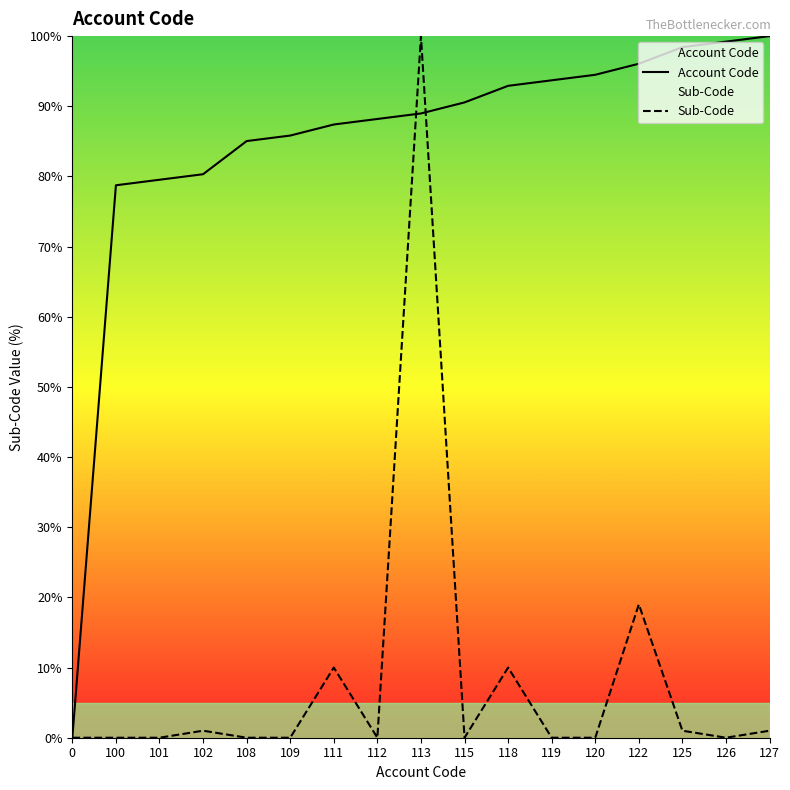

What is the total value across all series at 118?

102.9